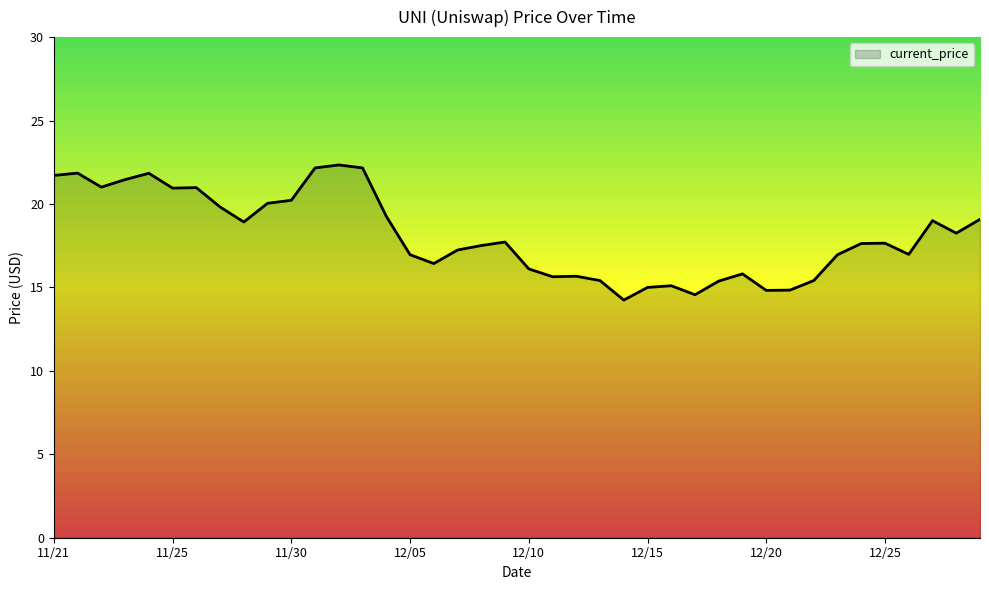

What is the difference between the maximum and minimum values?

8.1